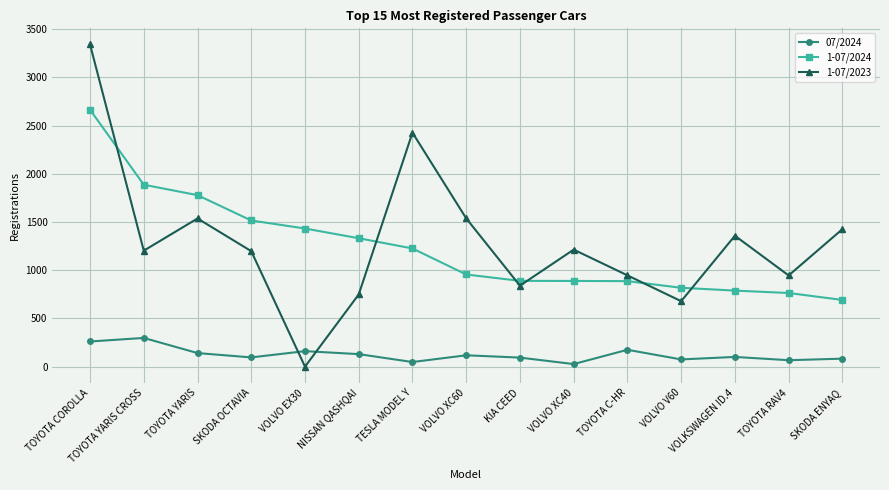

What is the value of the 07/2024 point at the 4th from the left?

96